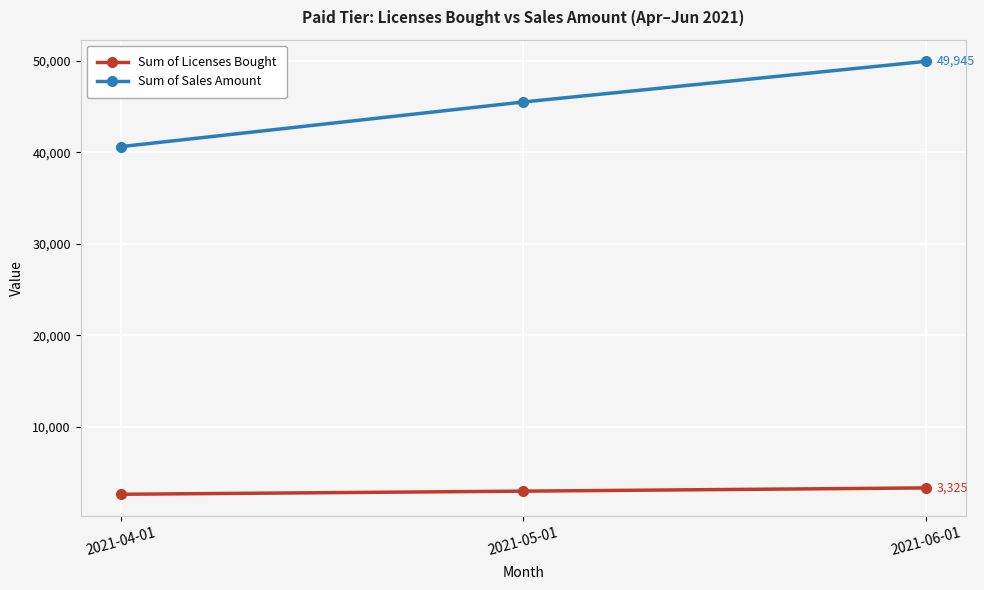

How many categories are shown in the chart?

3